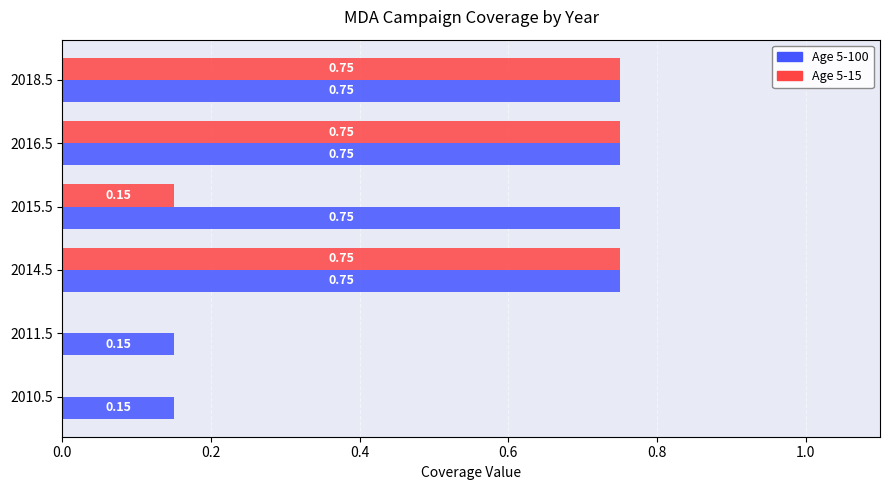

What is the sum of the Age 5-100 values at 2010.5 and 2016.5?

0.9